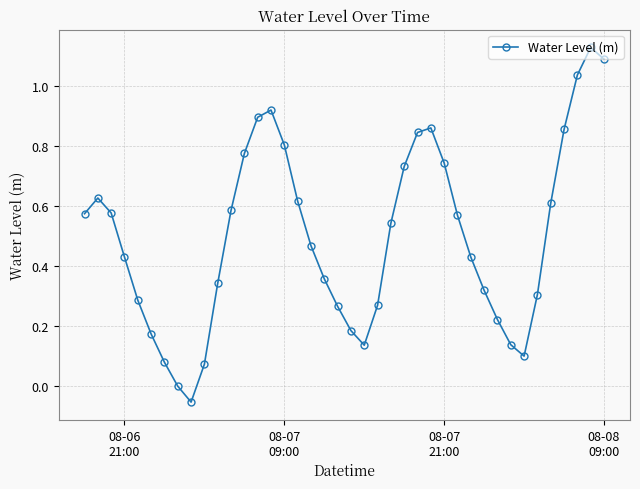

How many points are higher than both their immediate neighbors (excluding endpoints)?

4